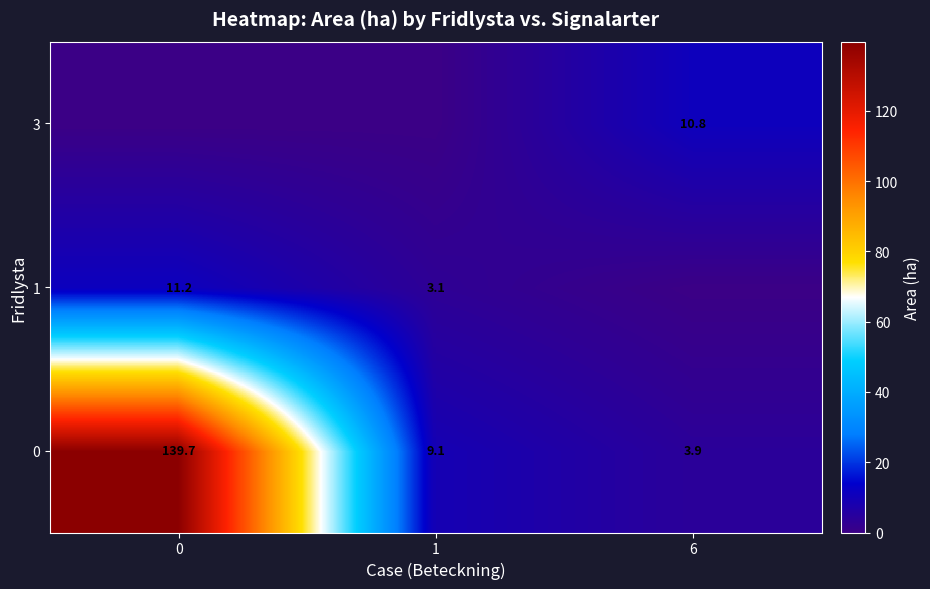

What is the maximum value for 0?

139.7